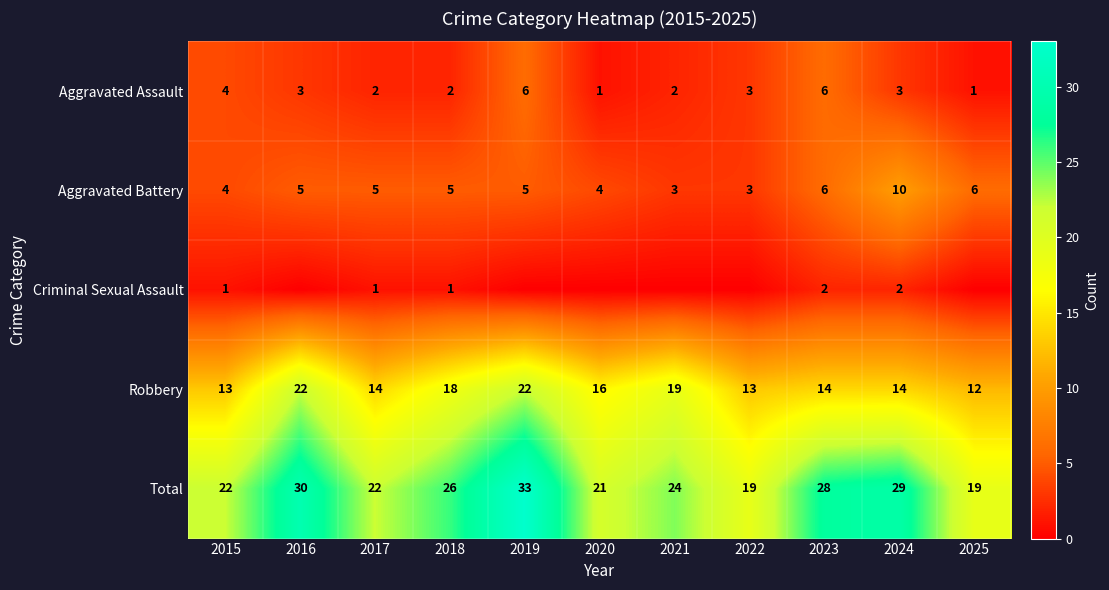

Is the value of Total at 2015 greater than the value of Aggravated Battery at 2015?

Yes